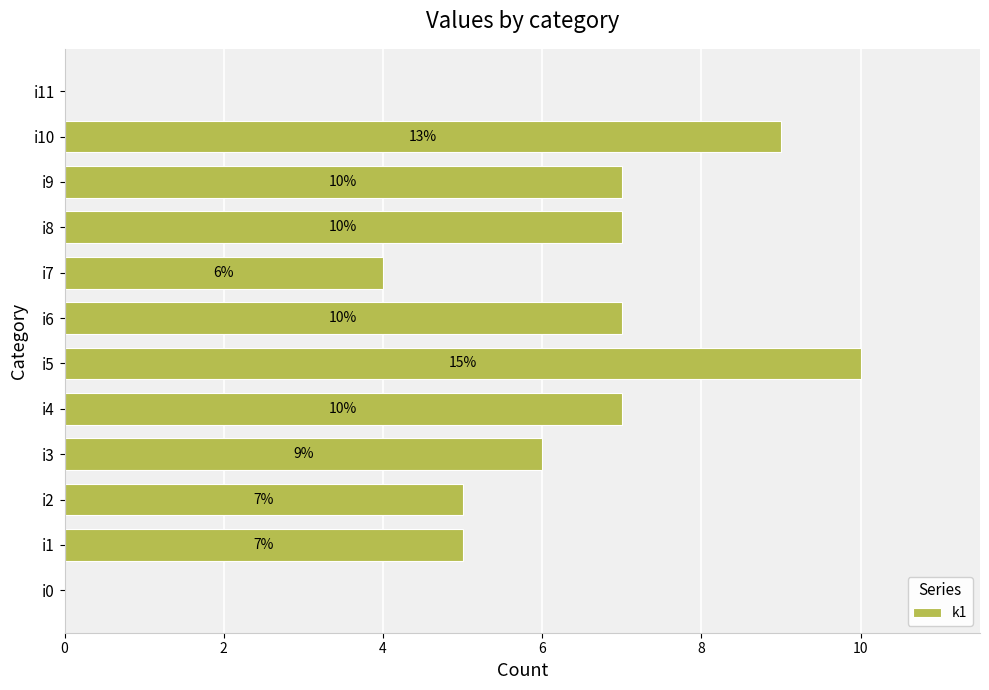

What is the sum of the values at i3 and i1?

11